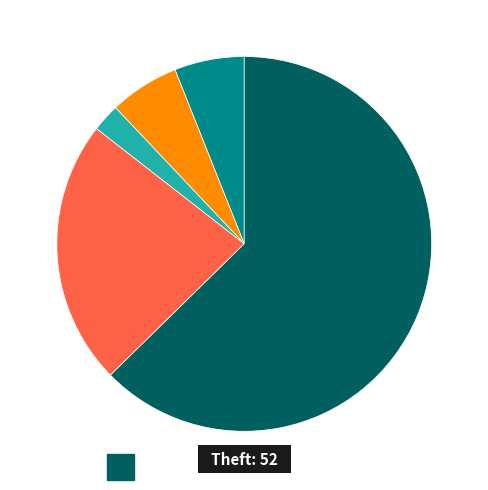

Is there a majority slice in this chart?

Yes